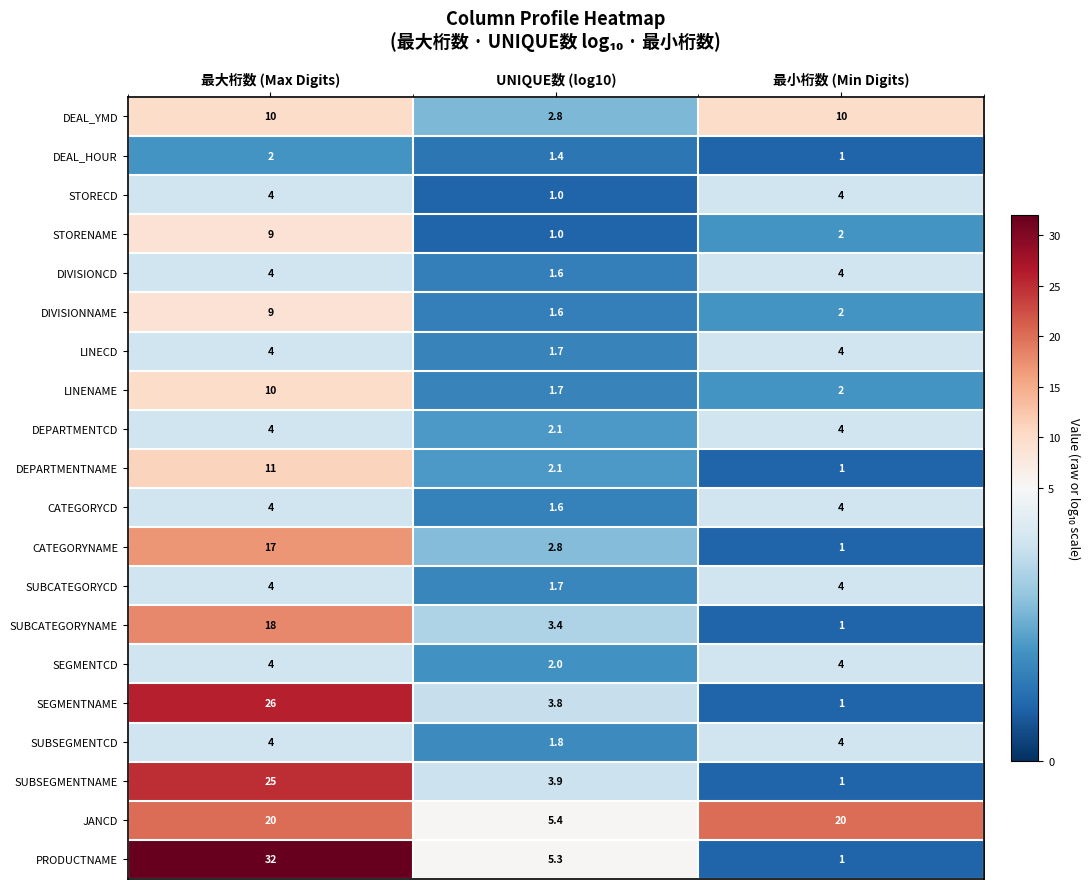

Which series changed the most between 最大桁数 (Max Digits) and UNIQUE数 (log10)?

PRODUCTNAME